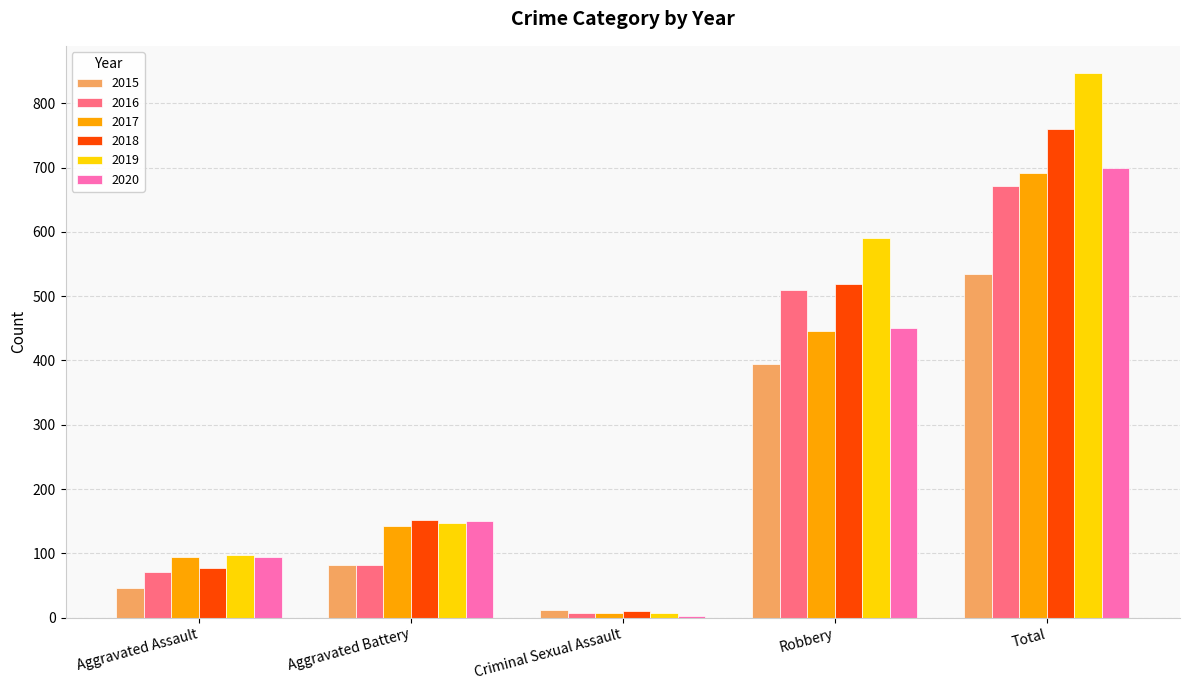

What is the total value across all series at Total?

4206